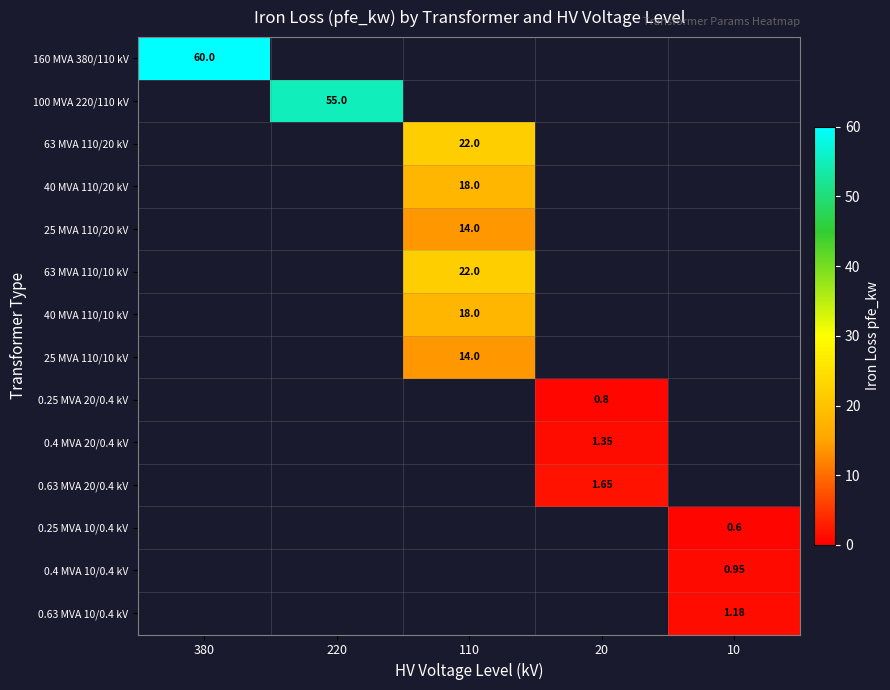

At 380, list the series in order from largest to smallest.

160 MVA 380/110 kV, 100 MVA 220/110 kV, 63 MVA 110/20 kV, 40 MVA 110/20 kV, 25 MVA 110/20 kV, 63 MVA 110/10 kV, 40 MVA 110/10 kV, 25 MVA 110/10 kV, 0.25 MVA 20/0.4 kV, 0.4 MVA 20/0.4 kV, 0.63 MVA 20/0.4 kV, 0.25 MVA 10/0.4 kV, 0.4 MVA 10/0.4 kV, 0.63 MVA 10/0.4 kV